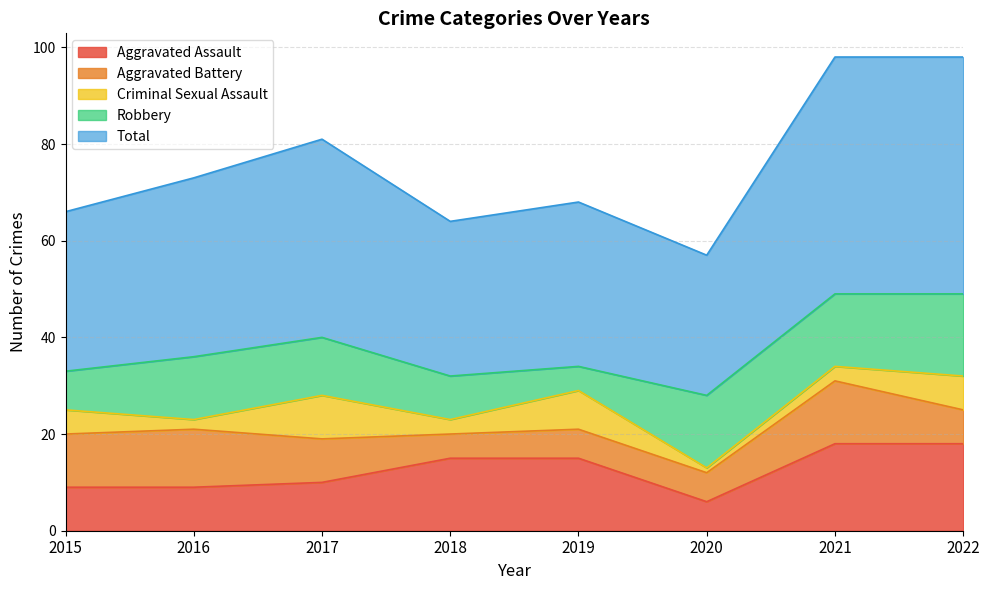

Between 2022 and 2016, which is larger?

2022